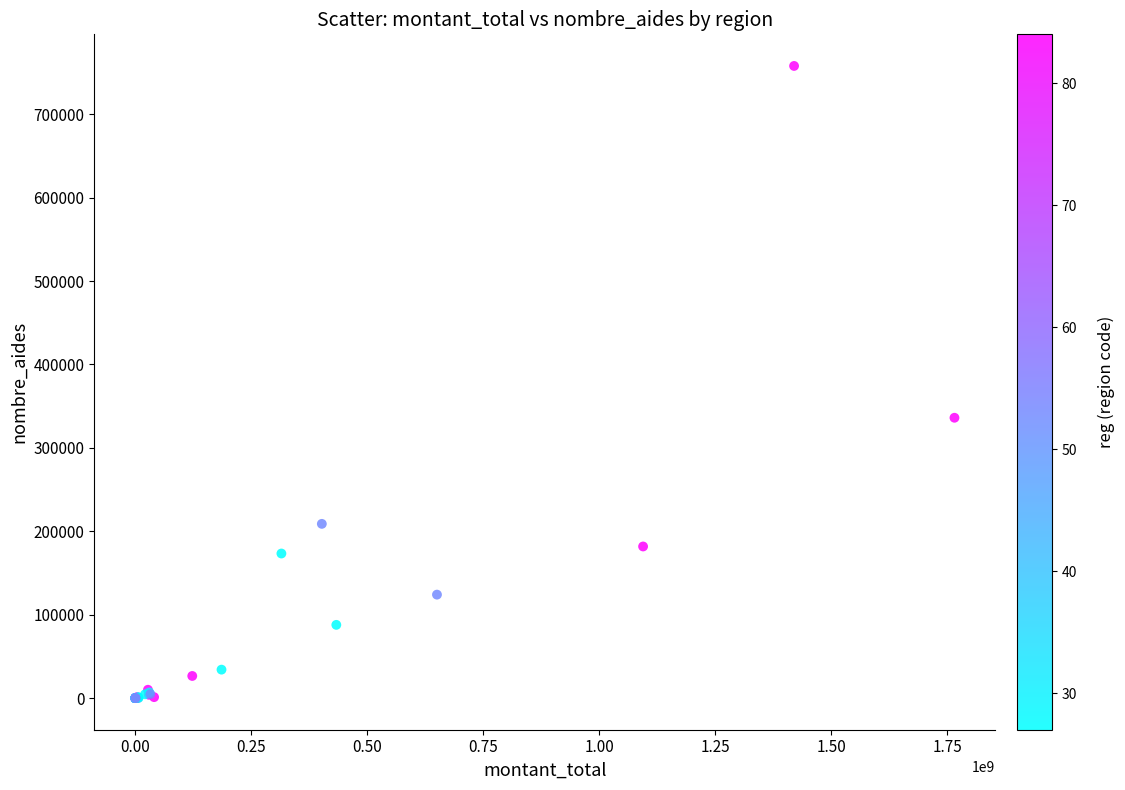

What Y value in the scatter plot is closest to 378960?

336129